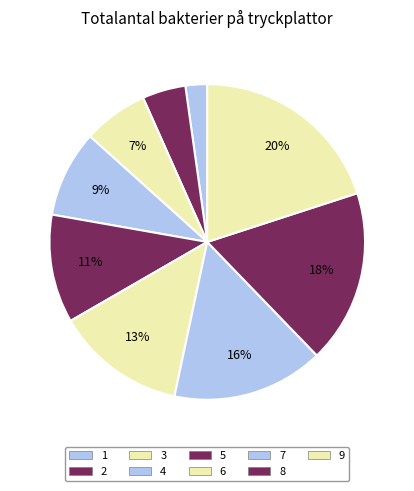

How many segments does this pie chart have?

9